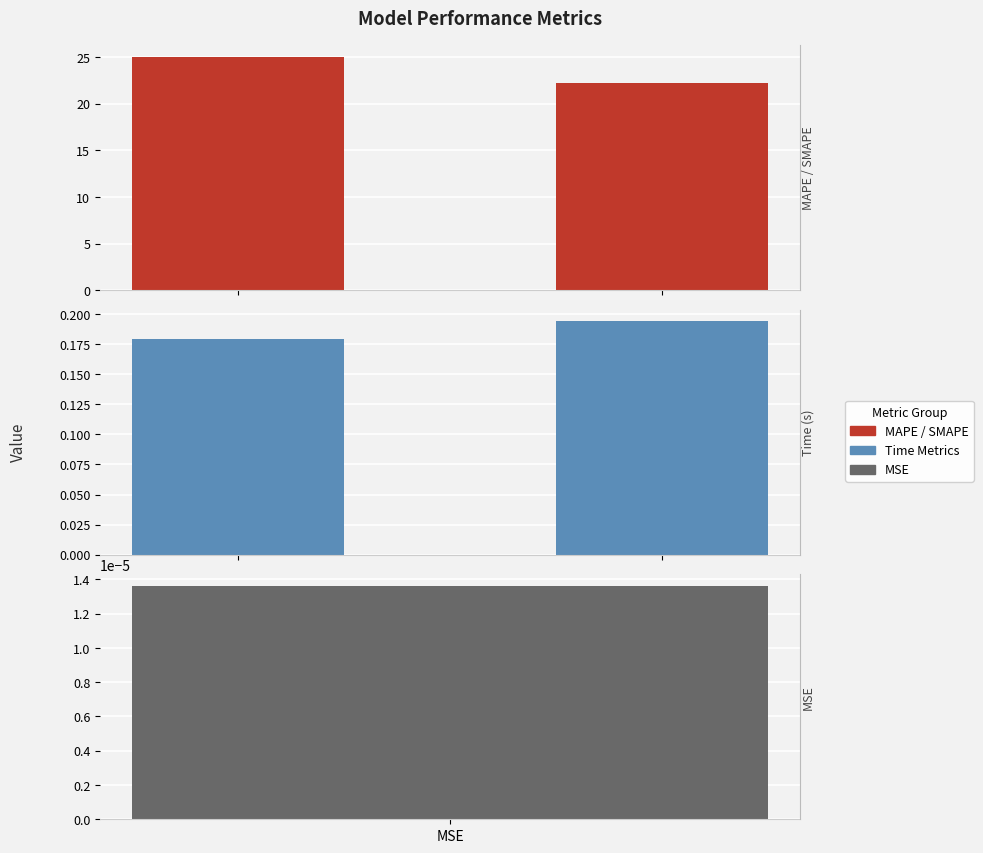

What is the sum of the Time Metrics values at 1 and MSE?

0.4